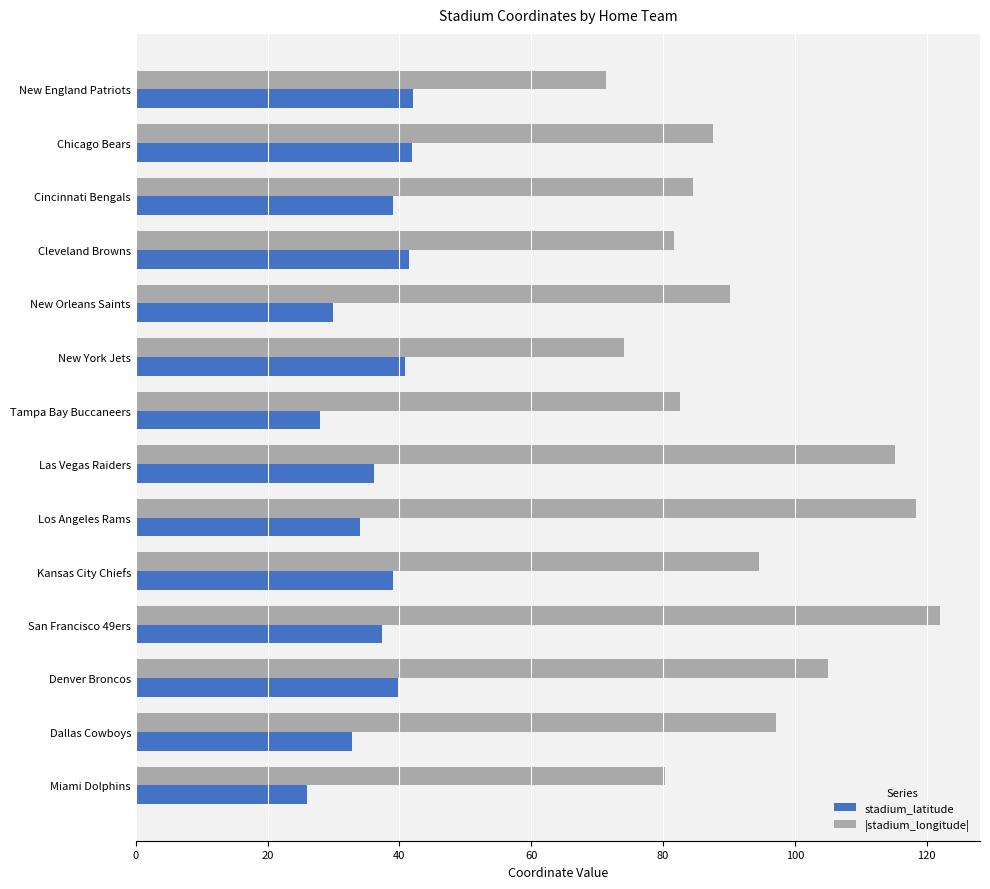

The value of |stadium_longitude| at Miami Dolphins is 38.4. True or false?

False